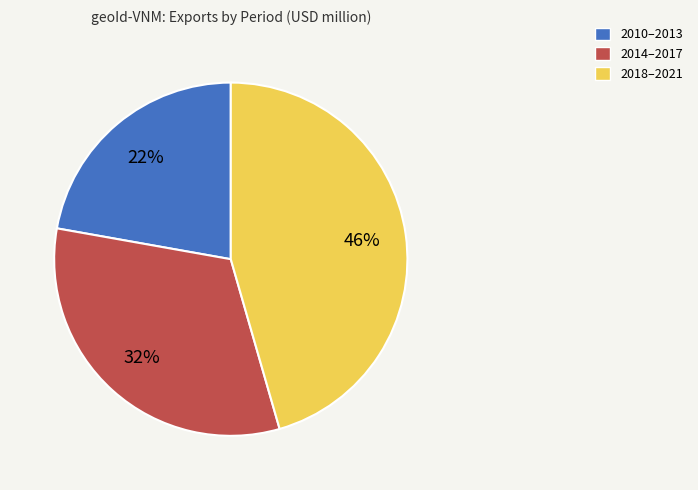

Does any single category account for the majority?

No